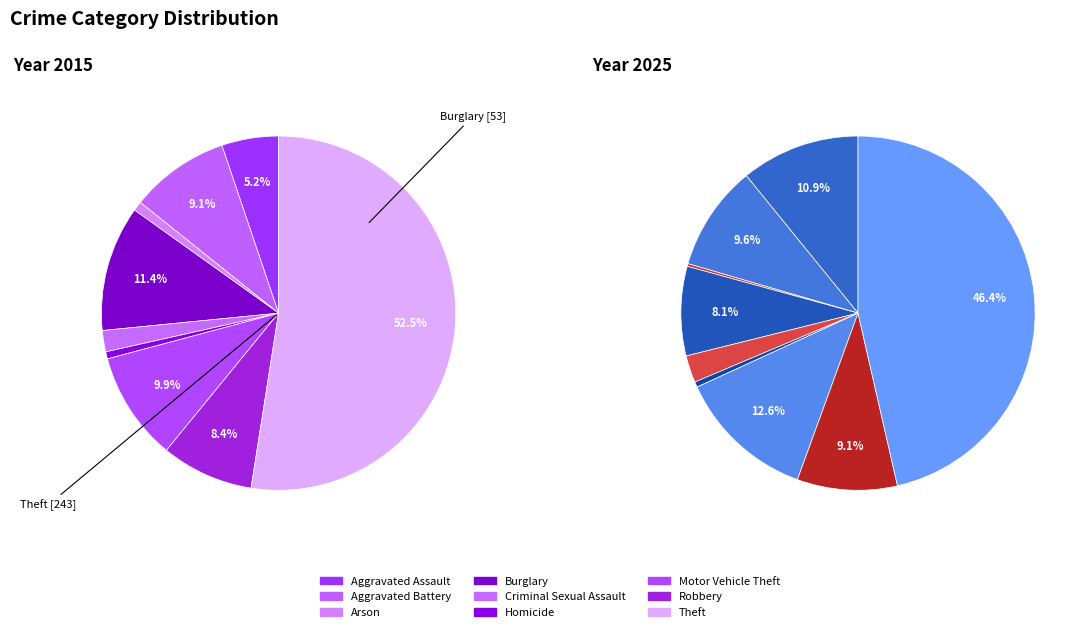

Which category has the smallest portion of the pie?

Arson